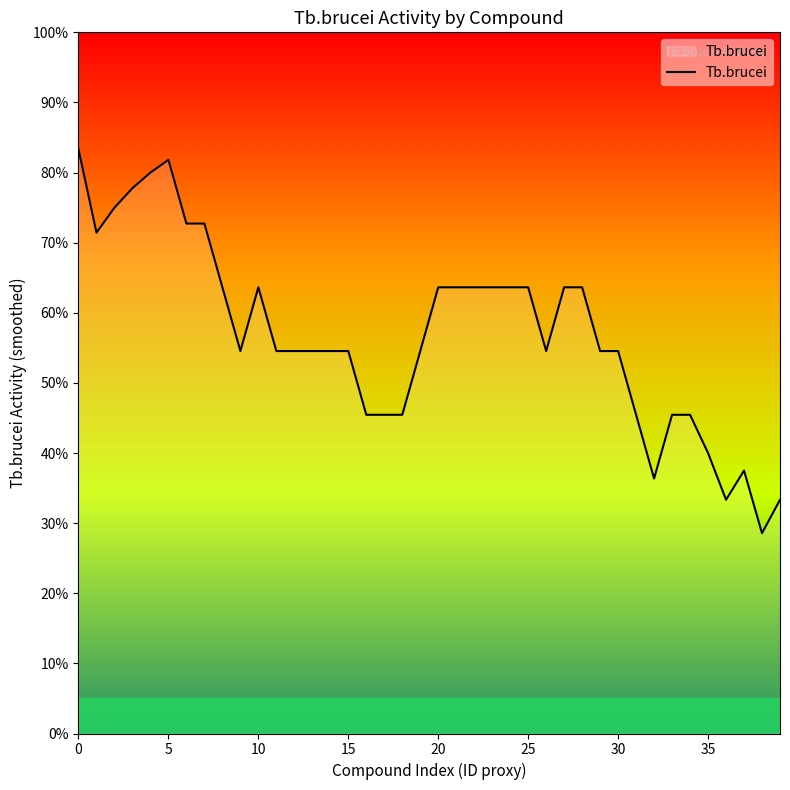

How many points are lower than both their immediate neighbors (excluding endpoints)?

6